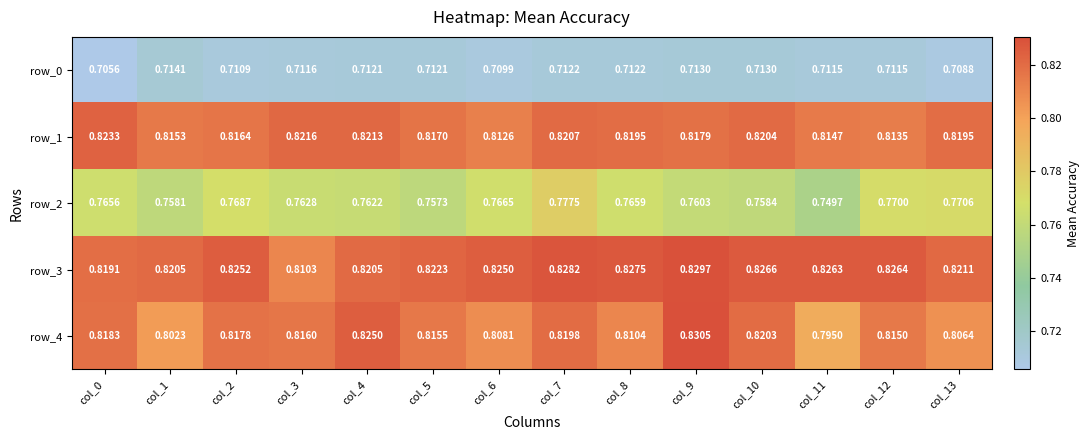

At how many categories does at least one series exceed 0?

14